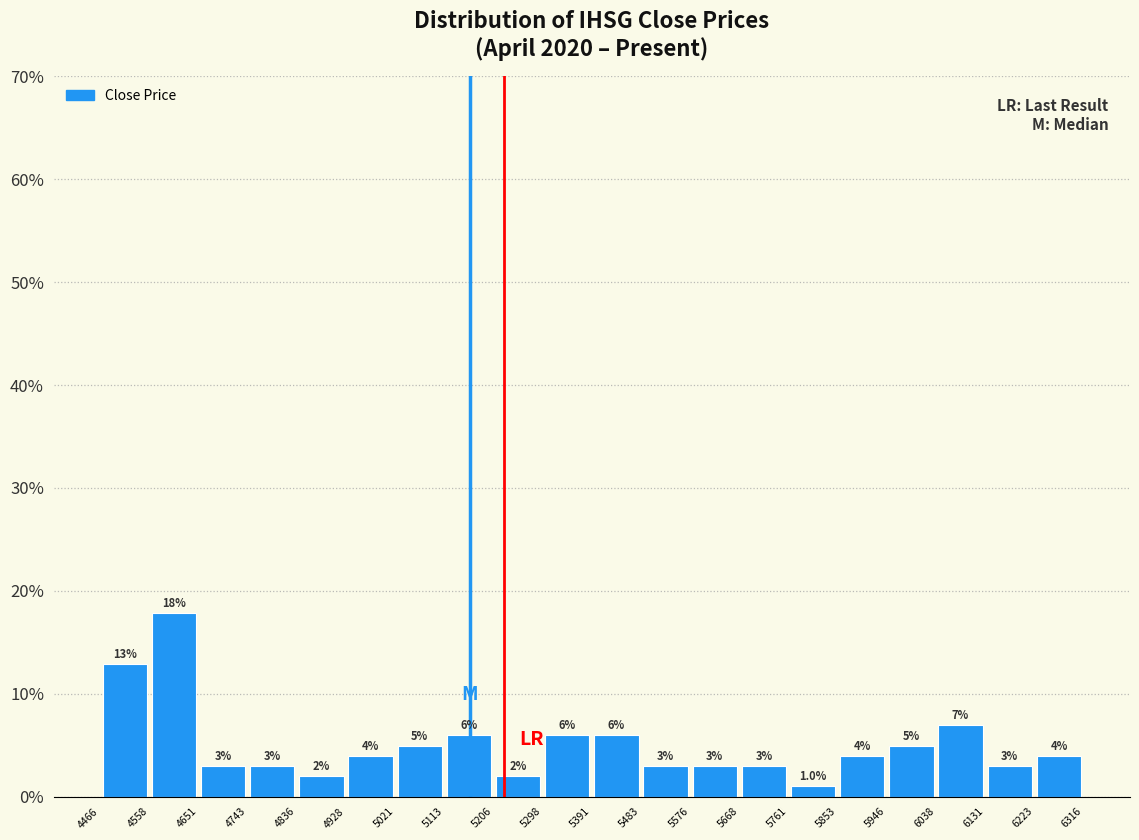

Which range on the x-axis has the tallest bar?

4558 to 4651